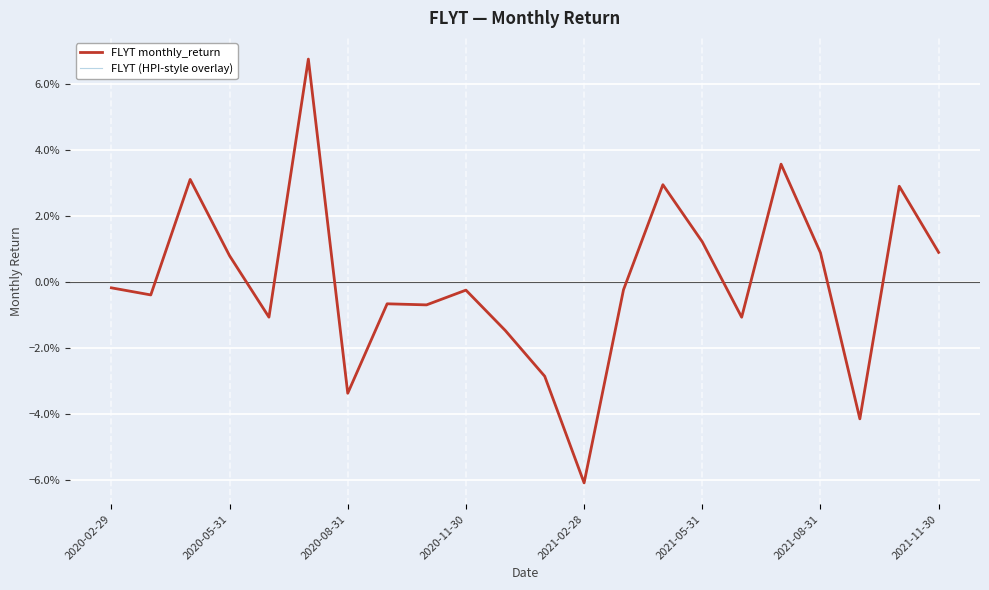

Does the chart display data point markers on the line(s)?

No